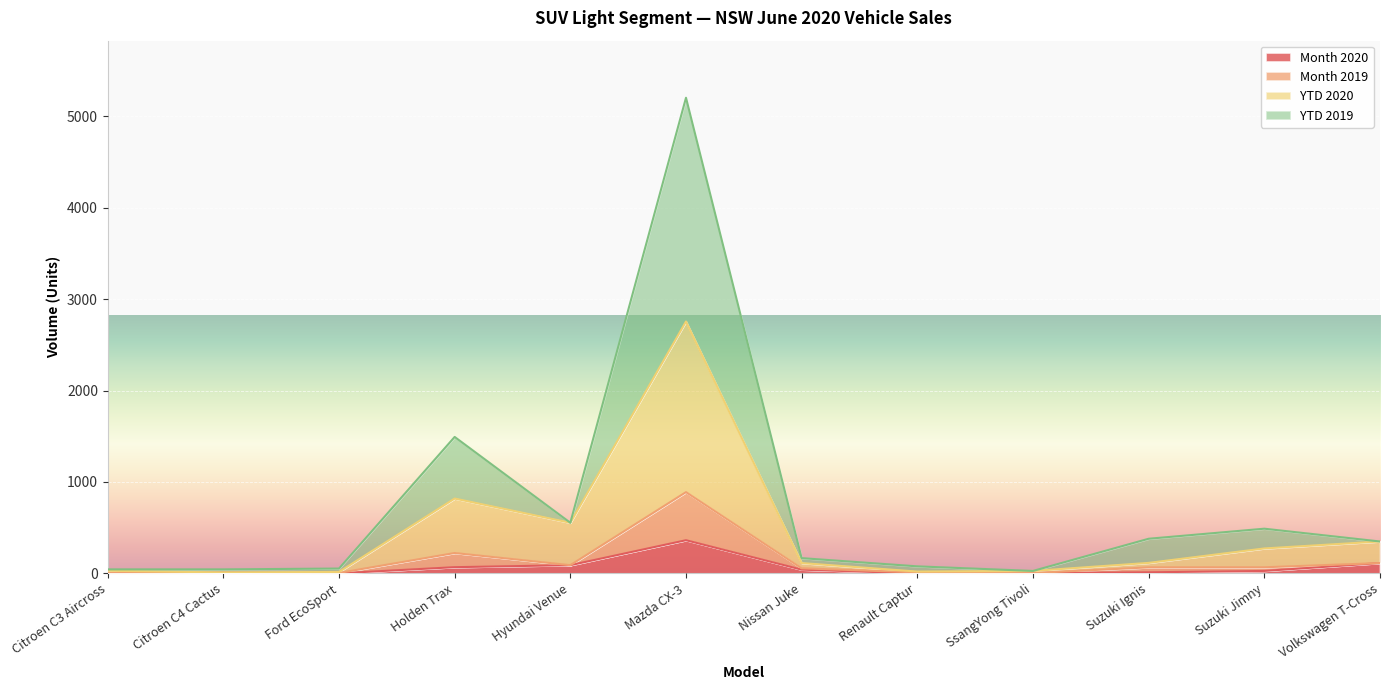

At which category is the sum across all series the highest?

Mazda CX-3